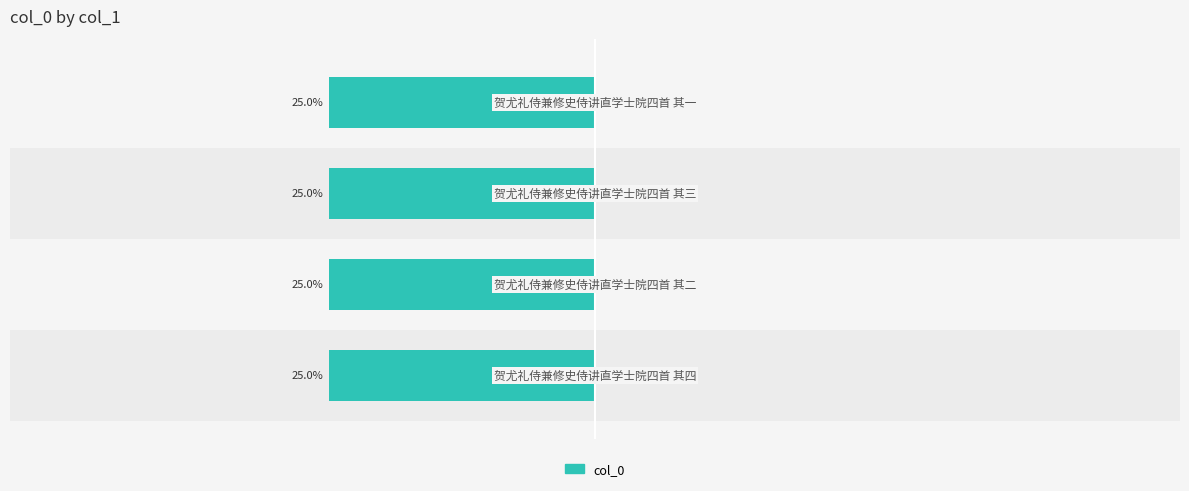

How many bars are there in total?

4